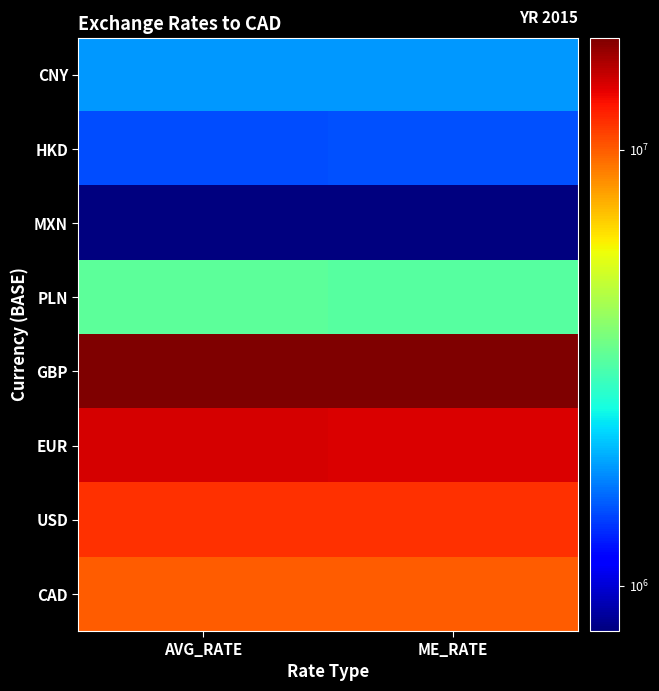

Which label corresponds to the largest value in the chart?

ME_RATE